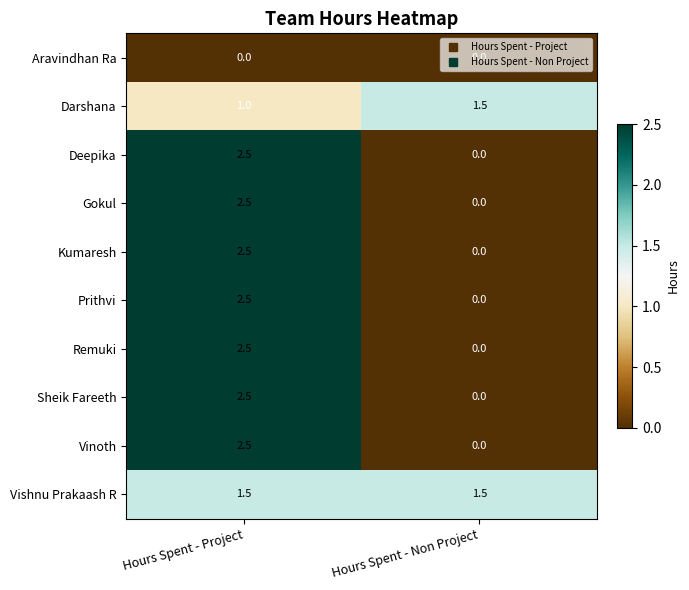

Is the value of Vishnu Prakaash R at Hours Spent - Non Project greater than the value of Aravindhan Ra at Hours Spent - Non Project?

Yes